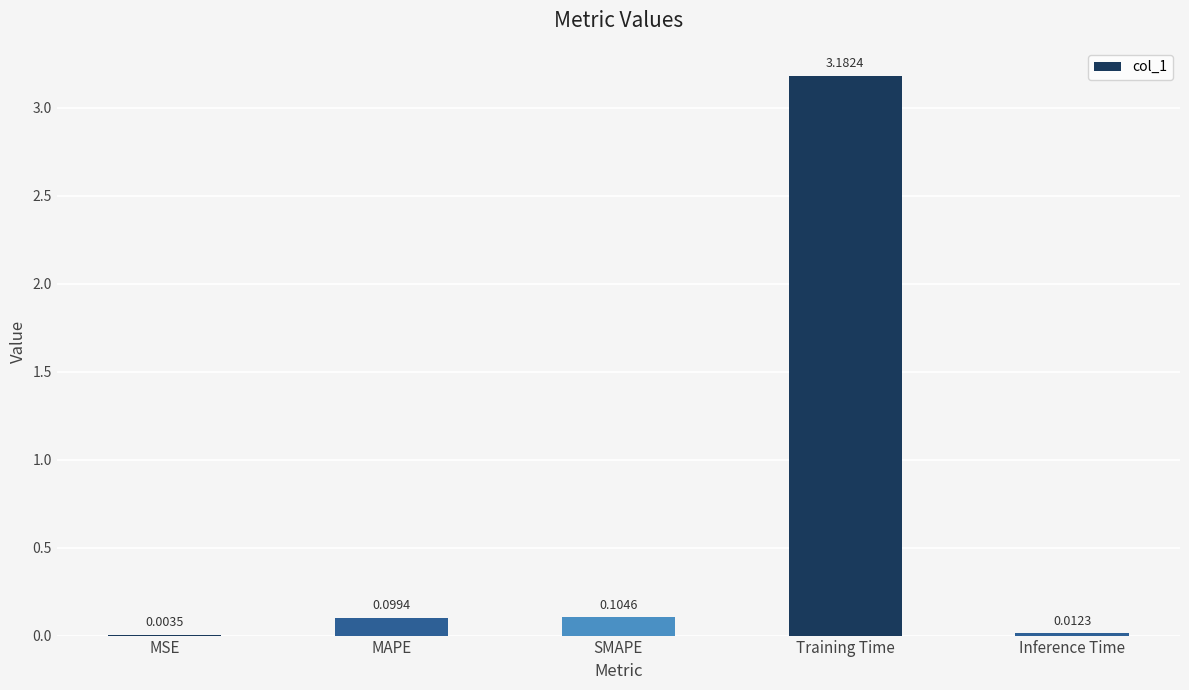

Which has a higher value, SMAPE or MAPE?

SMAPE